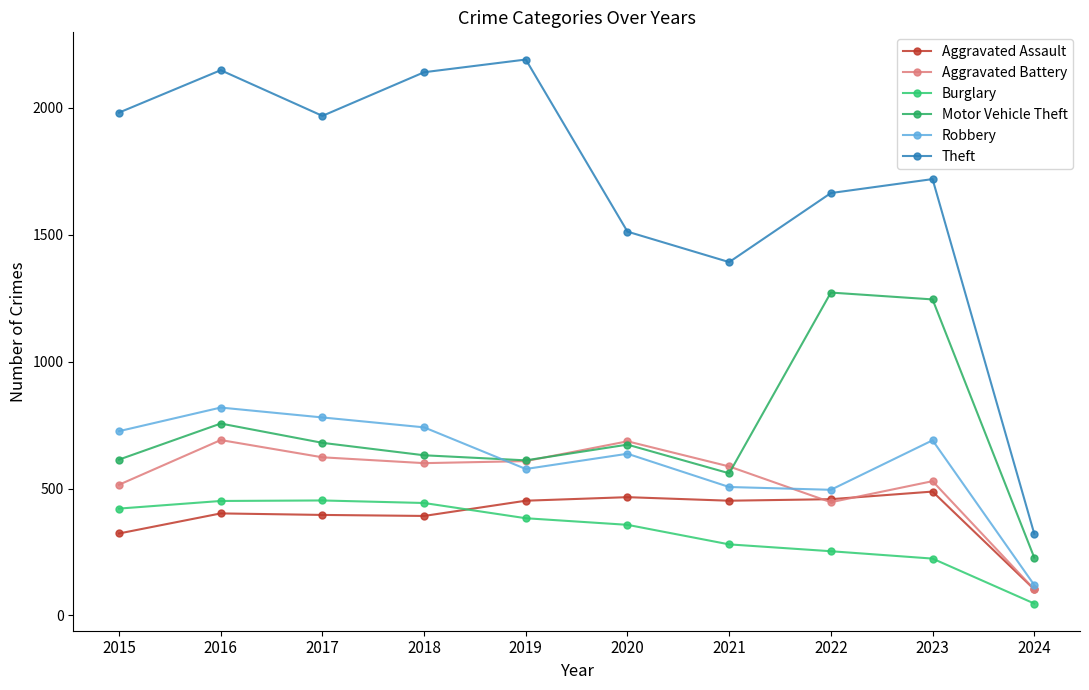

Is the value of Aggravated Assault at 2024 greater than the value of Robbery at 2020?

No